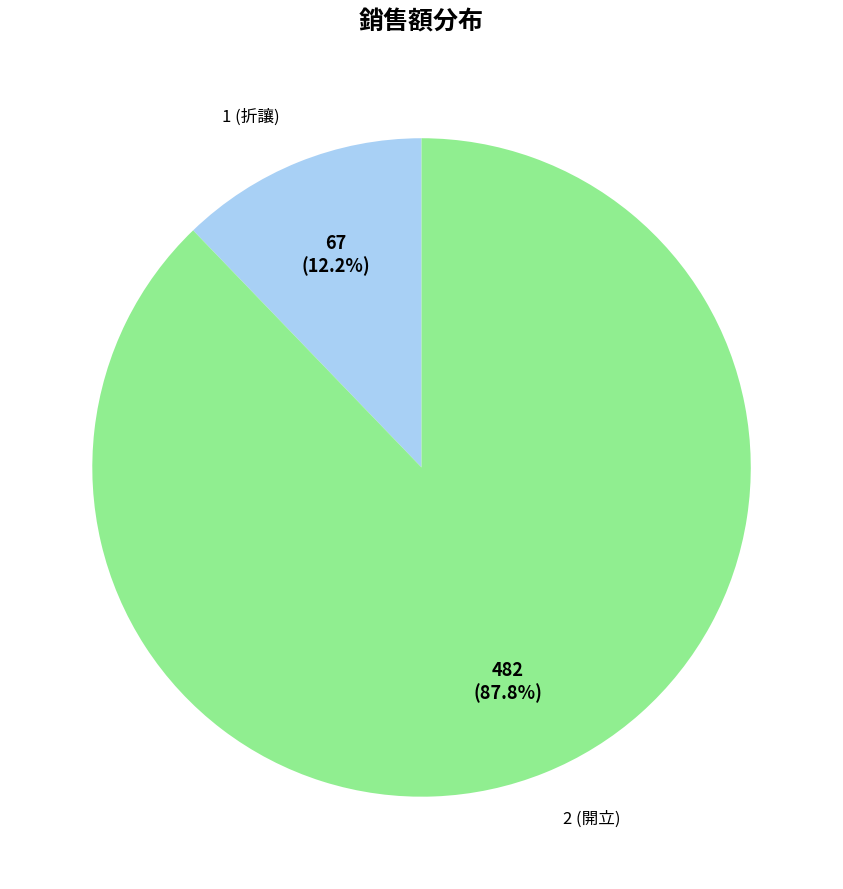

Does any single category account for the majority?

Yes